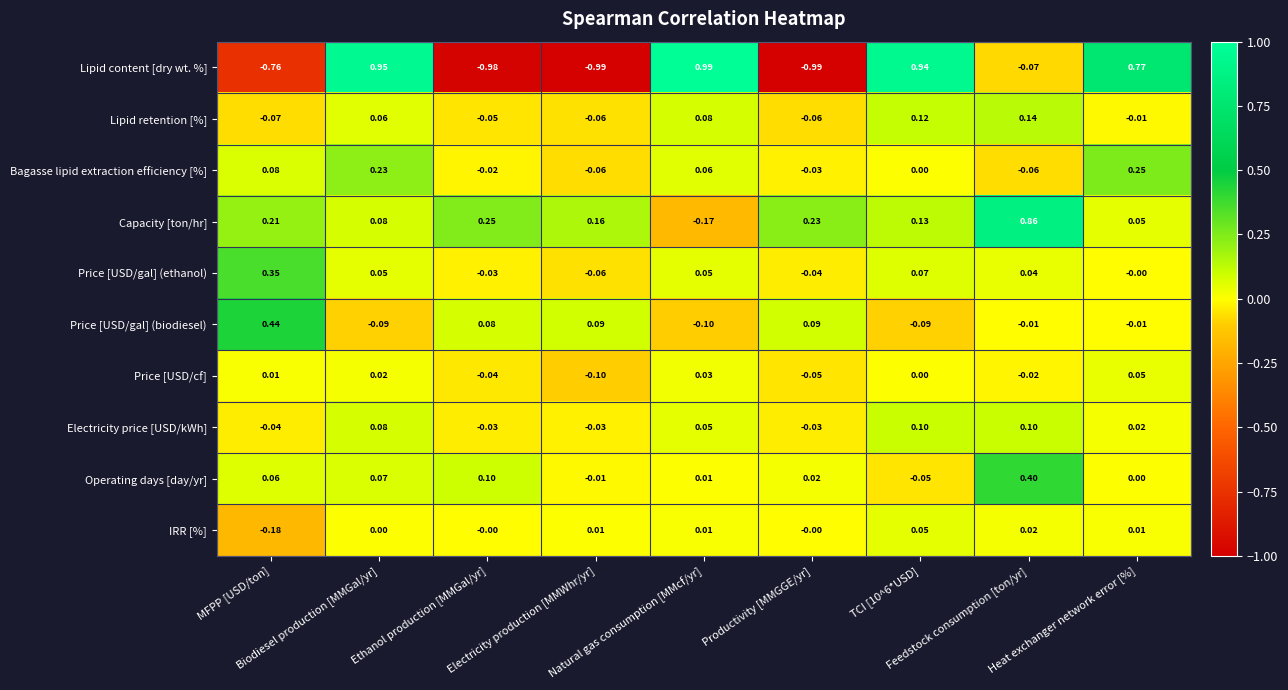

Which series has the widest spread of values?

Lipid content [dry wt. %]